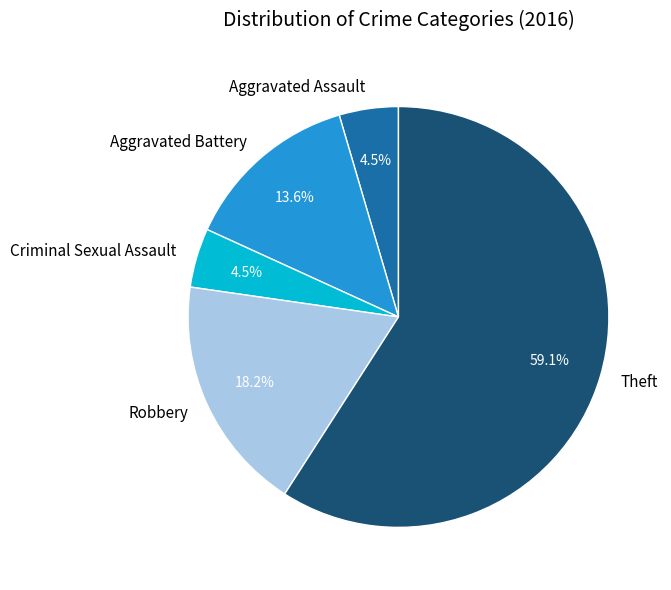

Between Criminal Sexual Assault and Aggravated Battery, which is larger?

Aggravated Battery